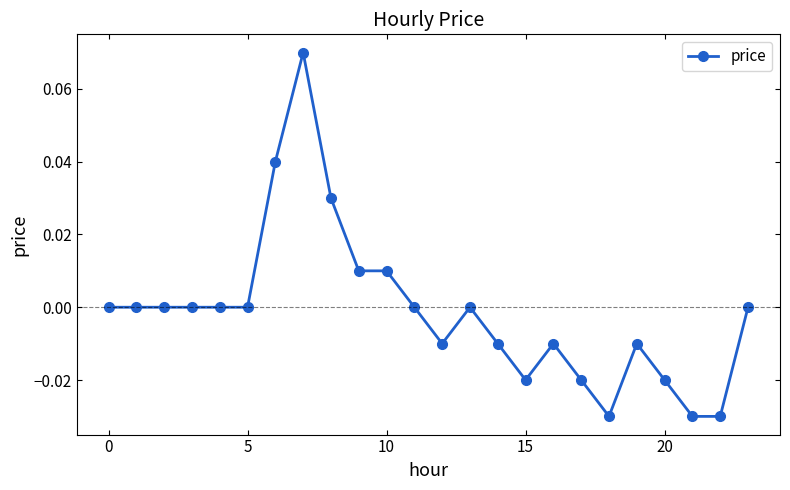

True or false: the data has more than 2 interior local peaks.

True